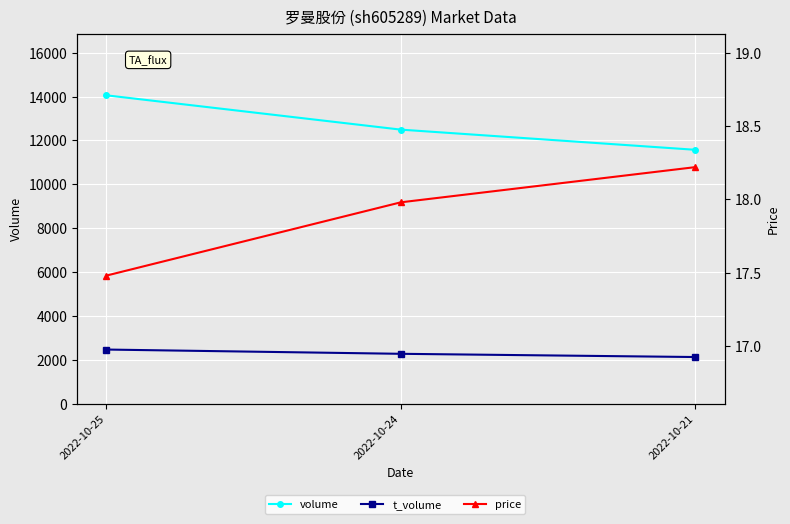

Read the price value at 2022-10-24.

18.0